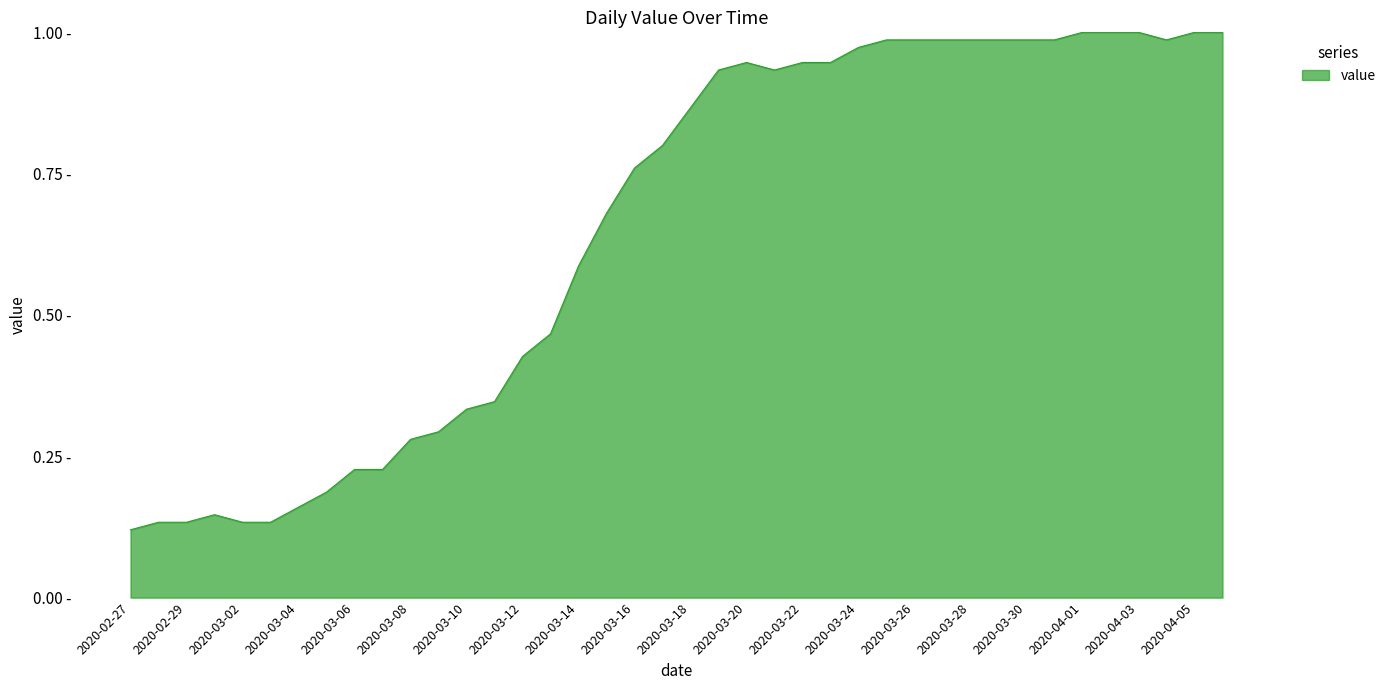

What is the smallest value displayed?

0.1